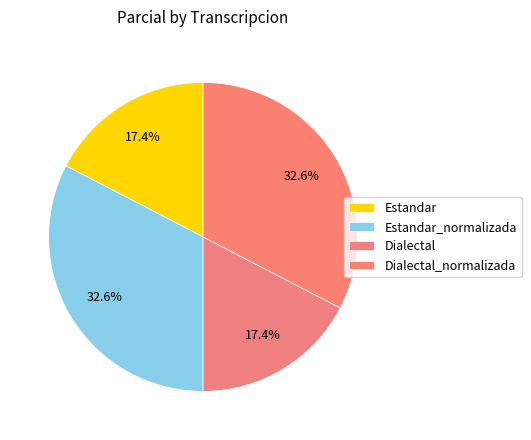

To the nearest percent, what is the combined percentage of Dialectal and Dialectal_normalizada?

50%